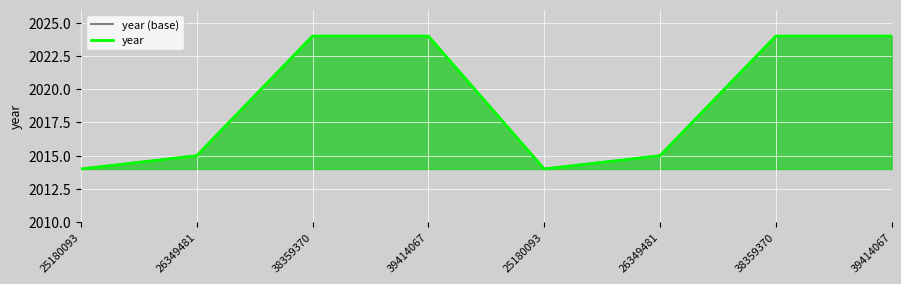

Which series changed the most between 39414067 and 39414067?

year (base)